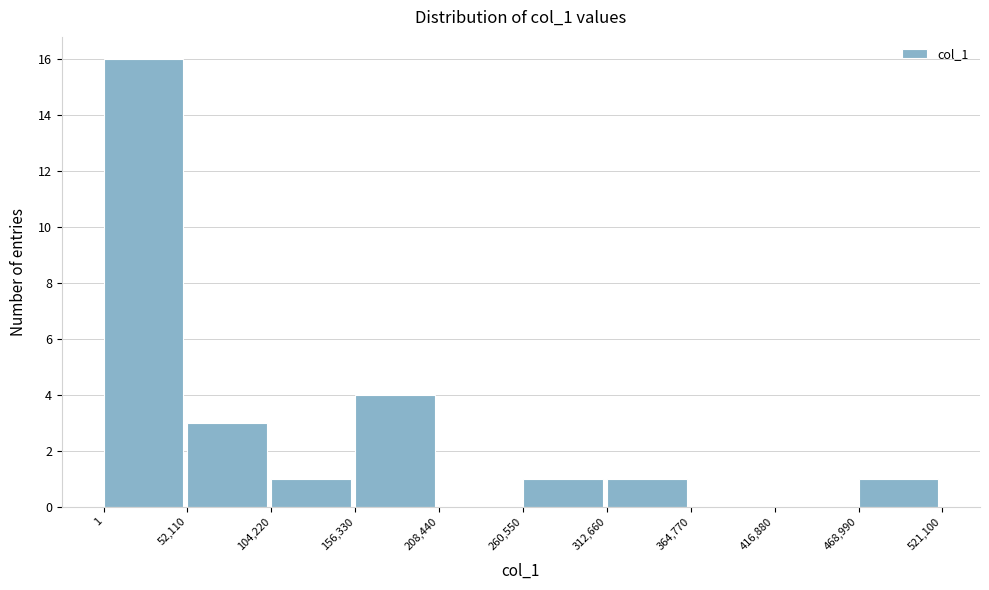

Which range on the x-axis has the tallest bar?

1 to 52,110